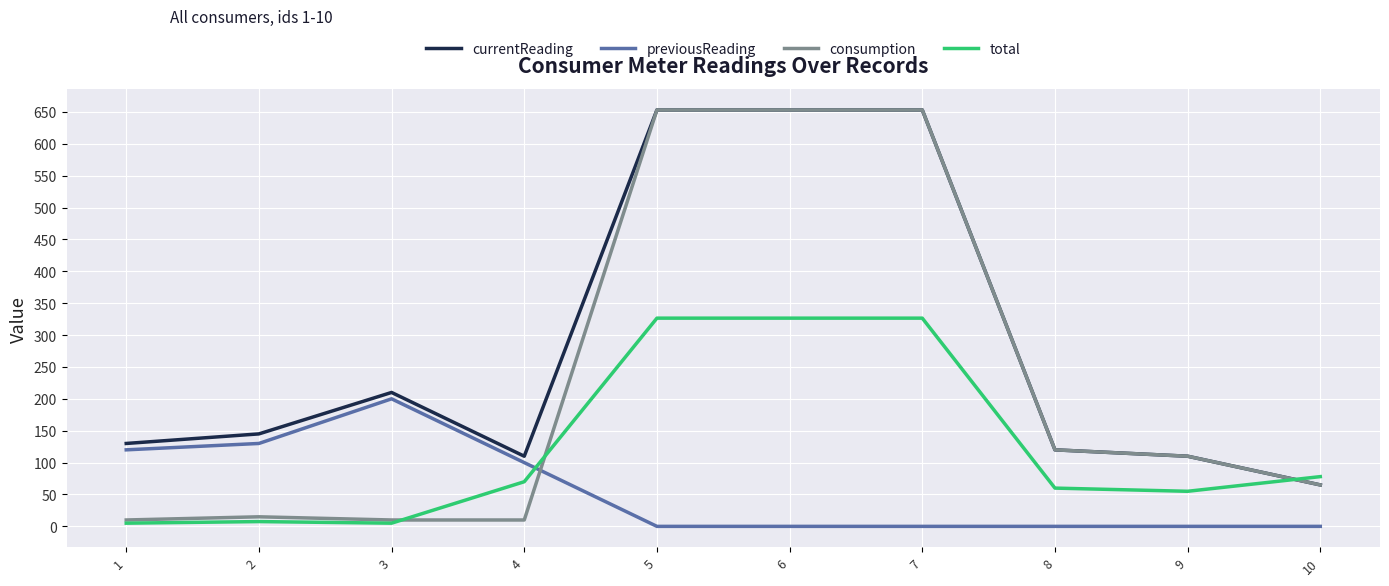

At which label is total closest to 165?

10